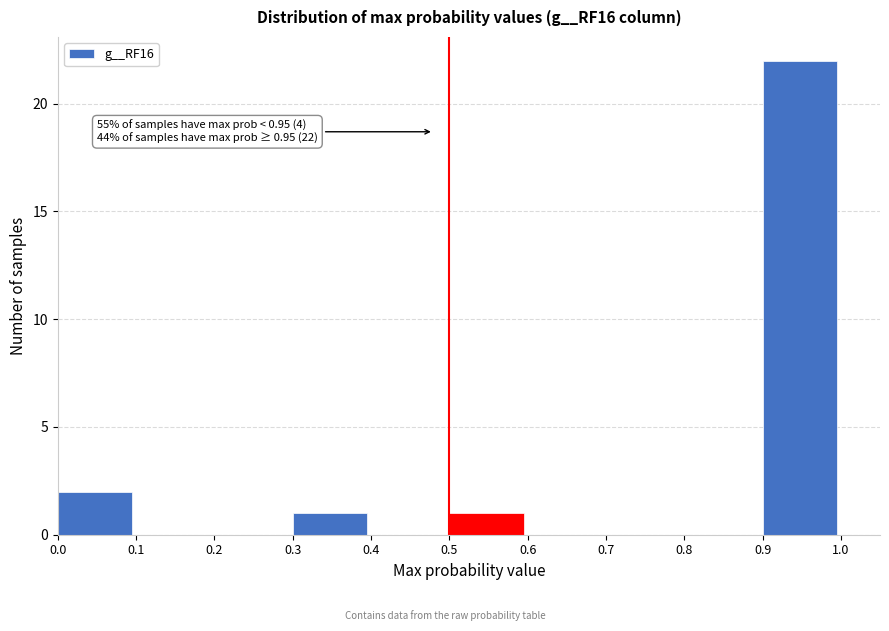

Over which range of the x-axis is the bar tallest?

0.9 to 1.0